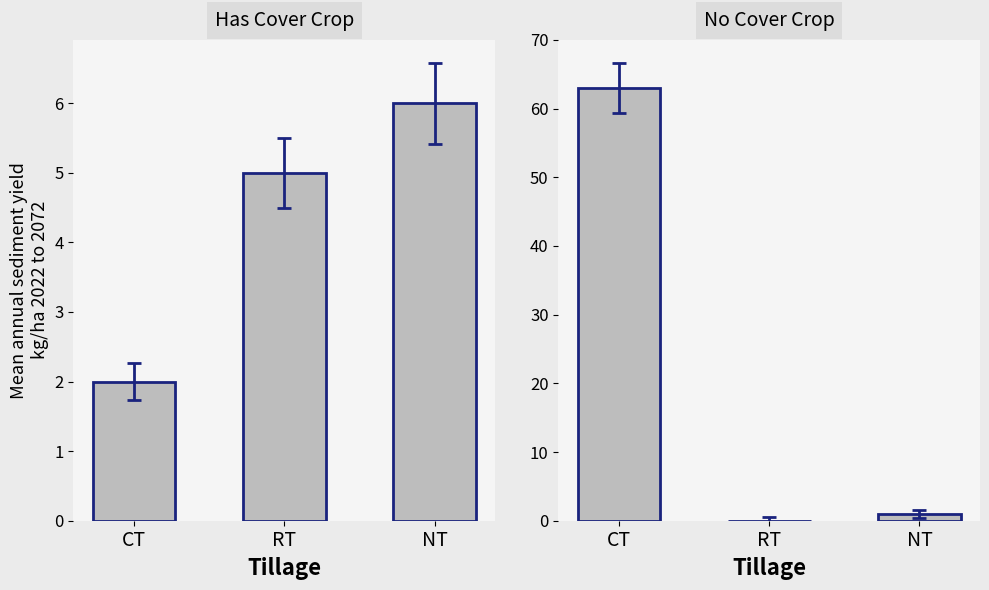

What is the difference between the Has Cover Crop values at CT and RT?

3